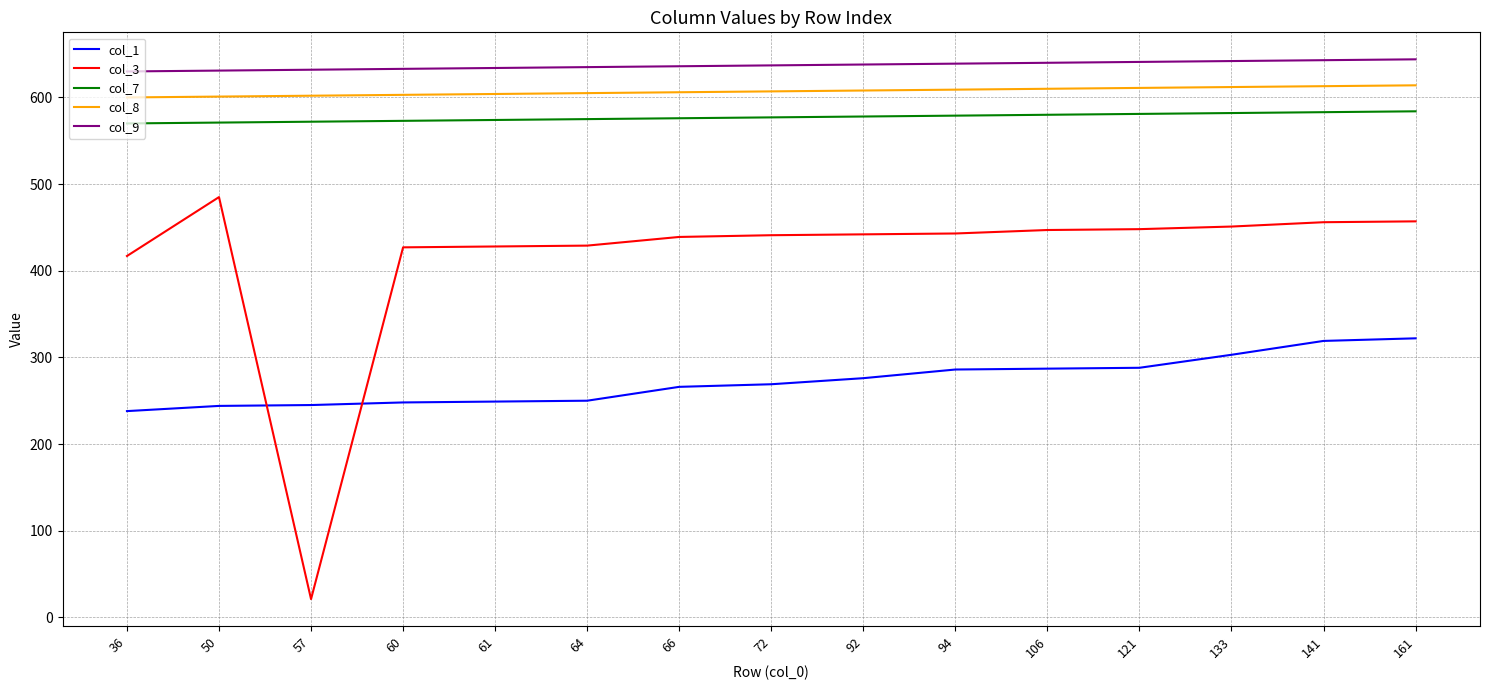

At how many categories does at least one series exceed 250?

15